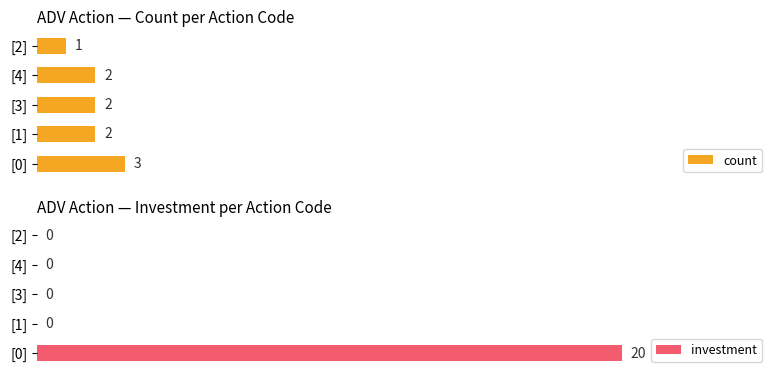

What are all the series names shown in the legend?

count, investment